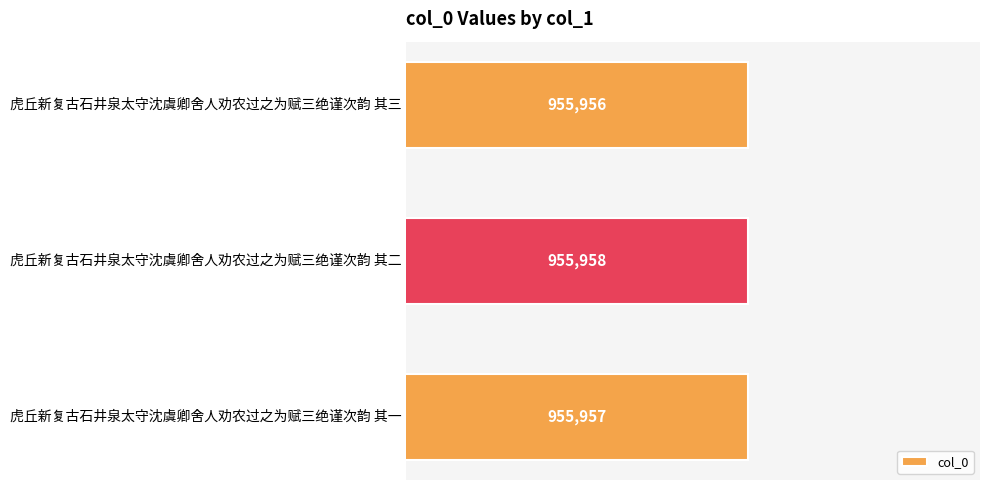

The value at 虎丘新复古石井泉太守沈虞卿舍人劝农过之为赋三绝谨次韵 其二 is 518317. True or false?

False